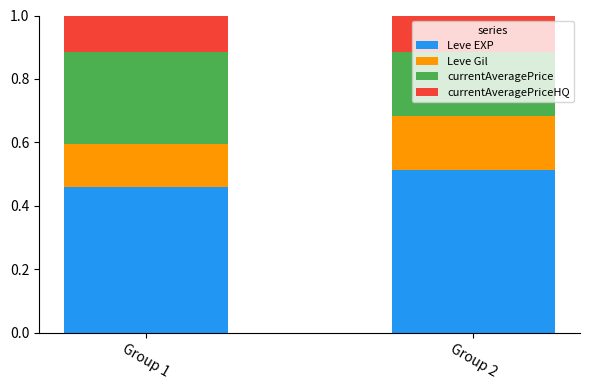

What is the total value across all series at Group 2?

1.0